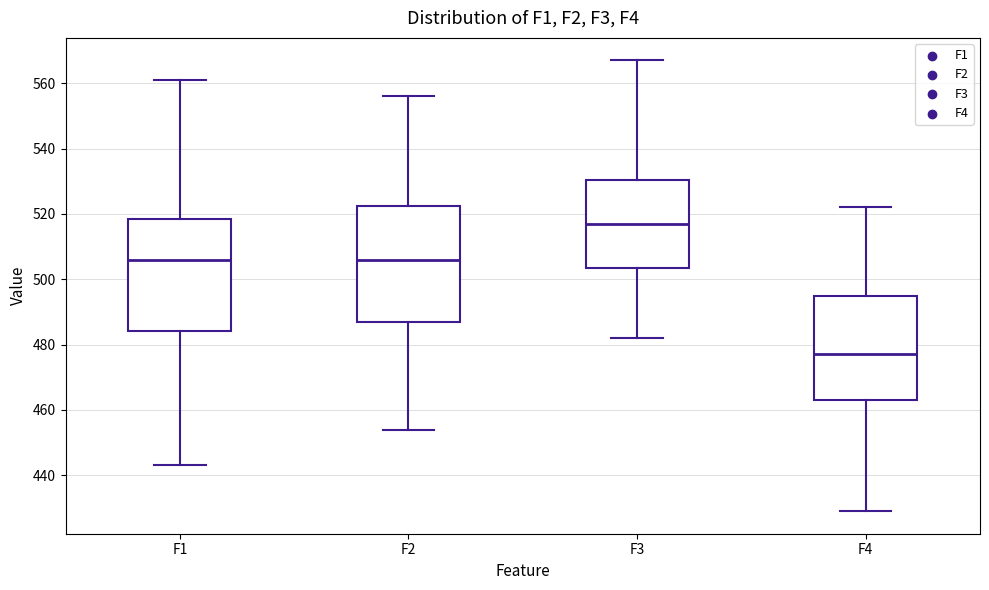

Where is the lower edge of the box for F1 on the y-axis? The values are not printed on the chart, so give them approximately, as read against the axis.

484